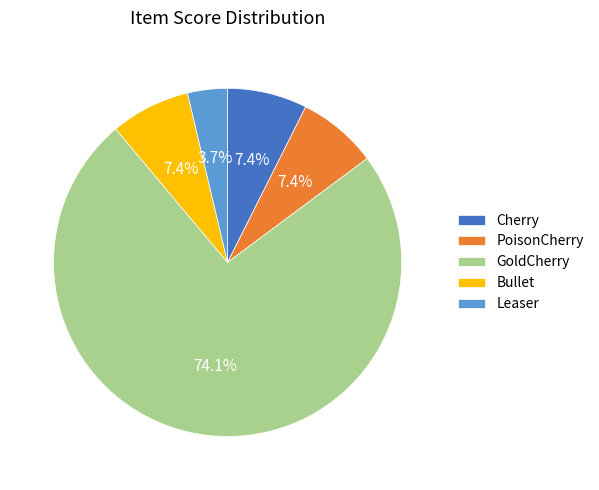

To the nearest percent, what is the average slice percentage?

20%